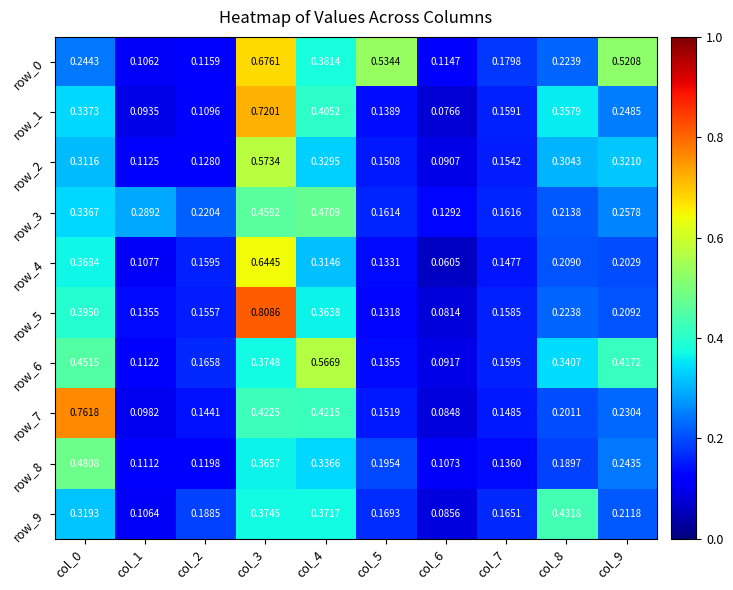

Rank the series by their maximum value, from highest to lowest.

row_5, row_7, row_1, row_0, row_4, row_2, row_6, row_8, row_3, row_9